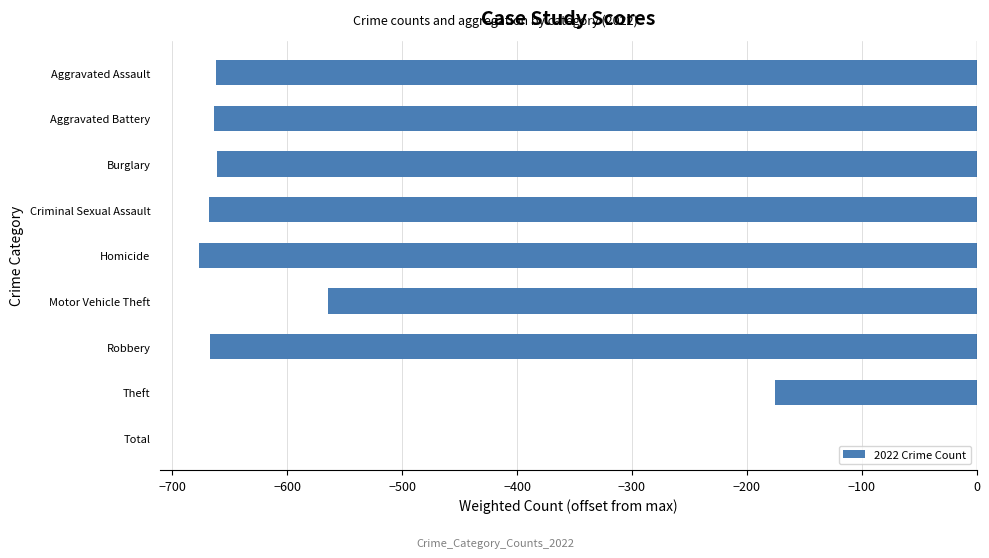

At which label is the value closest to -338?

Theft